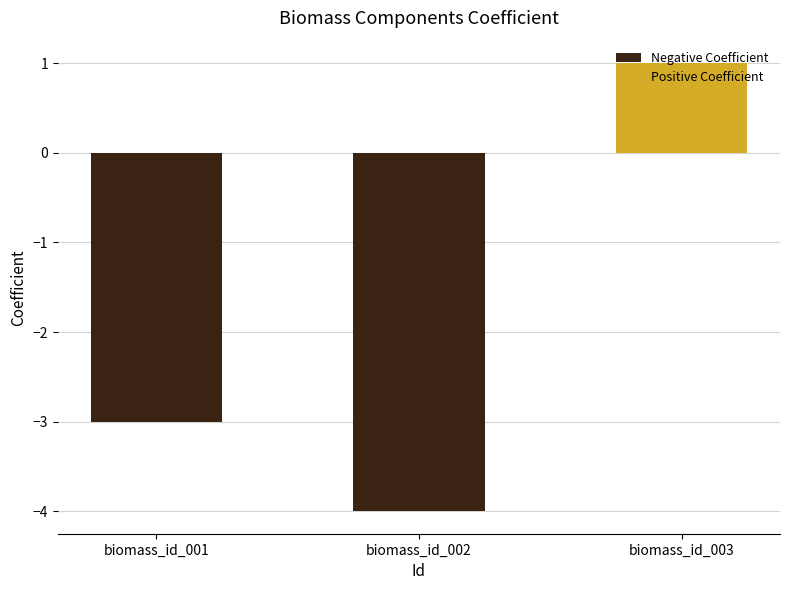

At which category does the chart reach its minimum across all series?

biomass_id_002